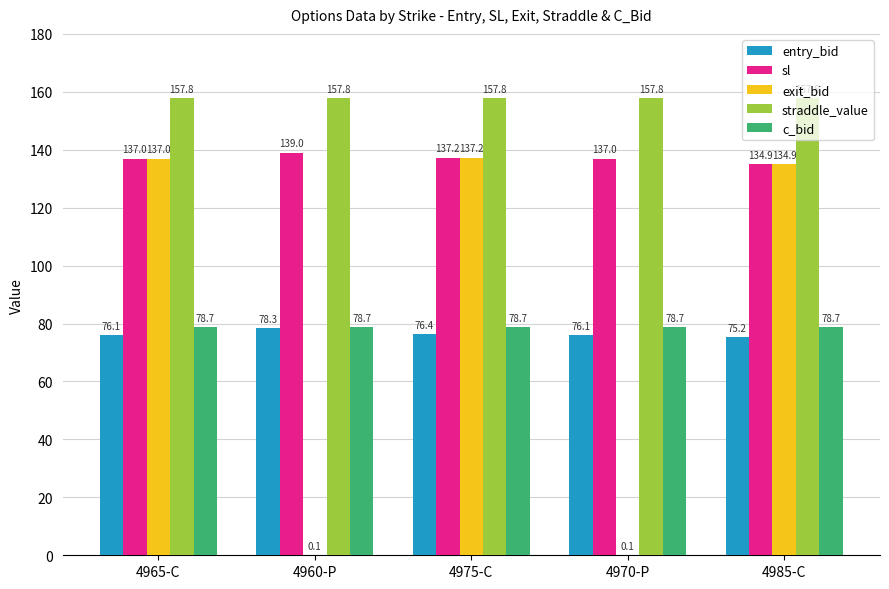

Which series changed the most between 4965-C and 4960-P?

exit_bid